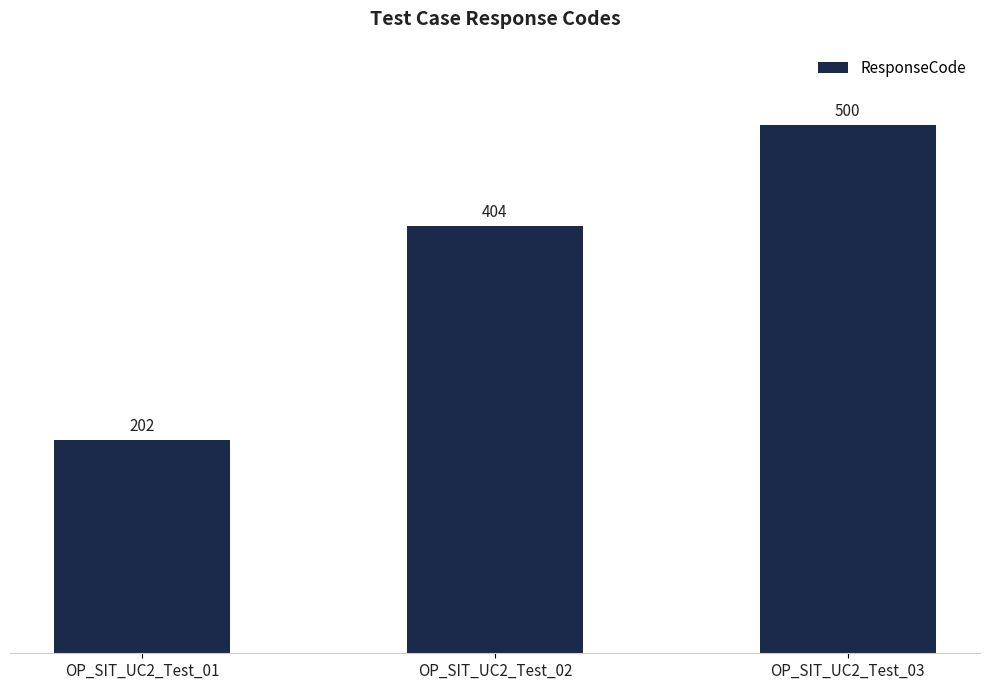

Read the value at OP_SIT_UC2_Test_01, to the nearest 50.

200